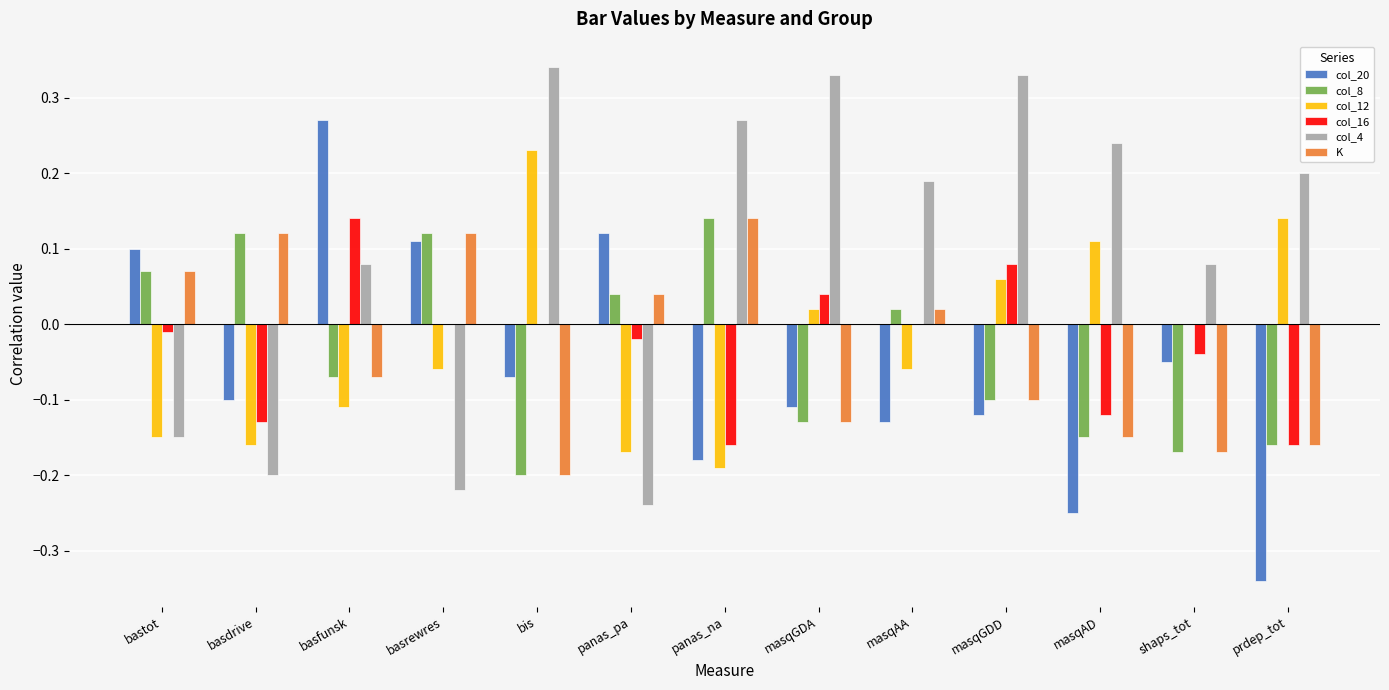

Is the value of K at masqGDD greater than the value of col_4 at basdrive?

Yes